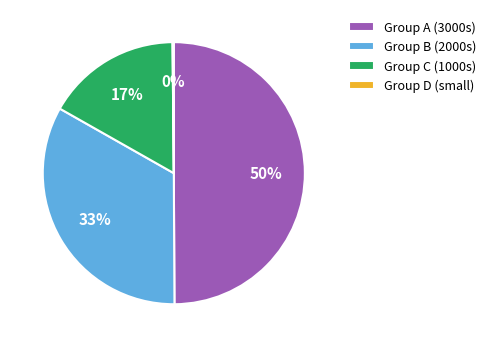

To the nearest percent, what is the difference between the largest and smallest slice percentages?

50%